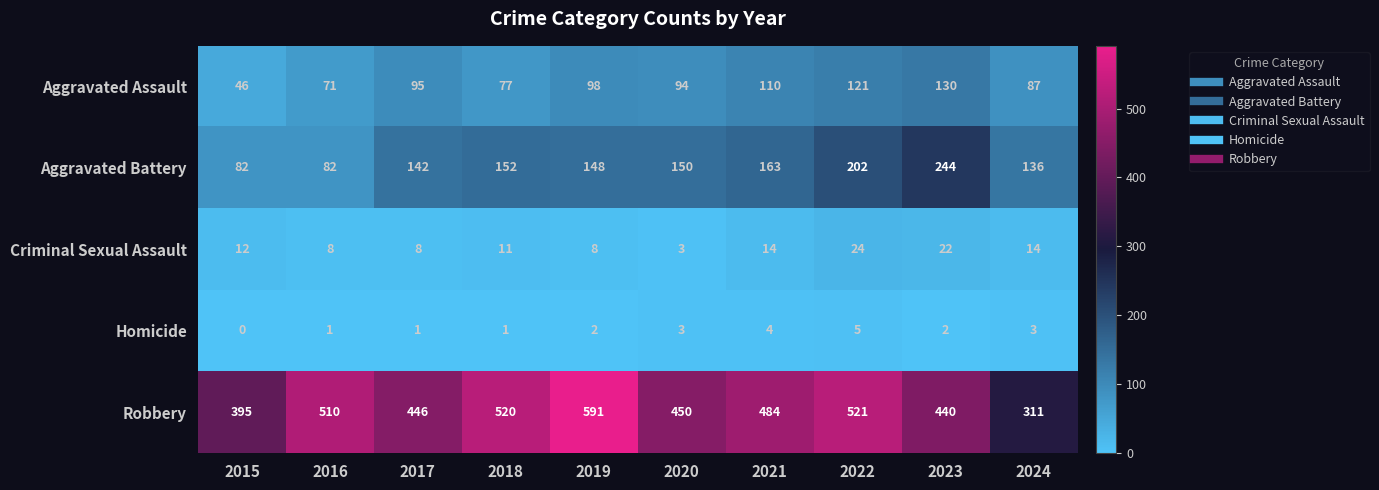

List the series in order of their peak value, highest first.

Robbery, Aggravated Battery, Aggravated Assault, Criminal Sexual Assault, Homicide